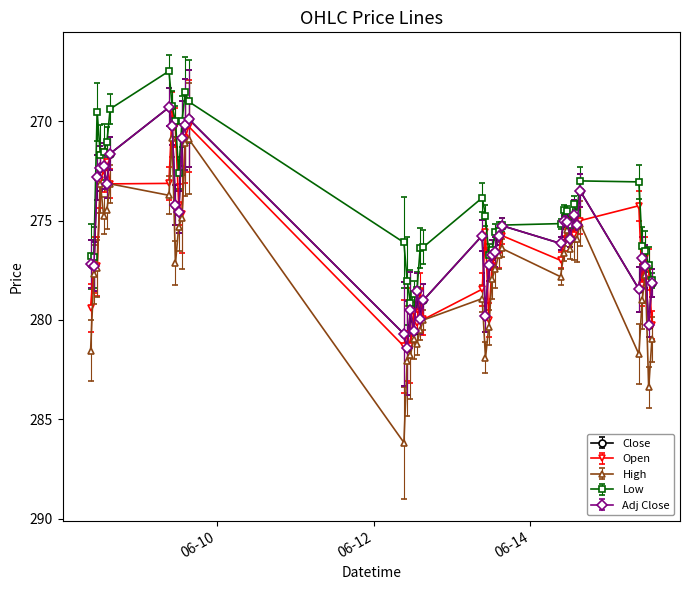

Does the chart have visible grid lines?

No